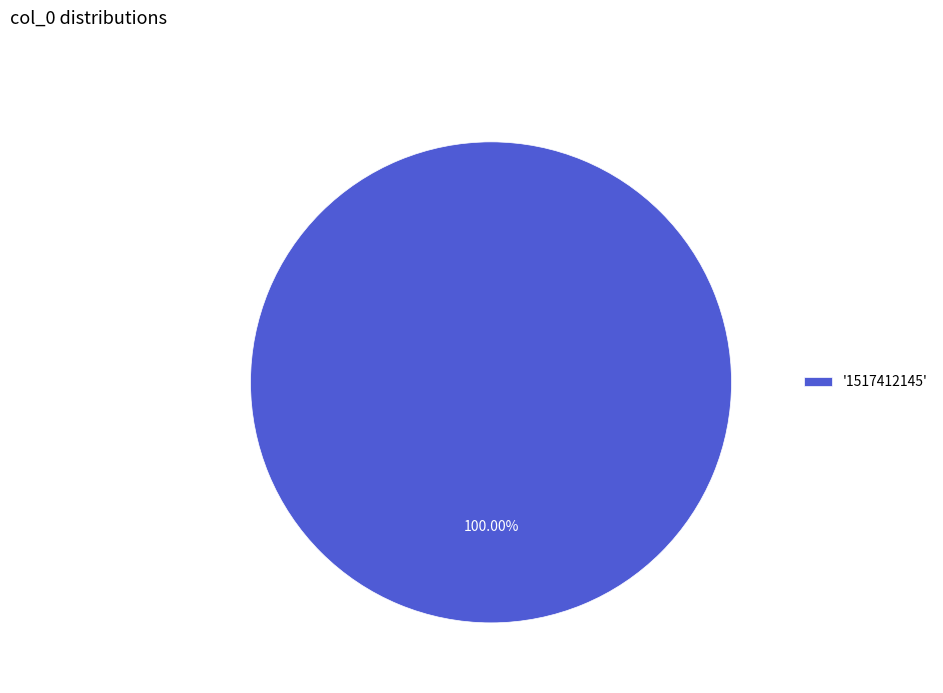

Which category accounts for the majority?

'1517412145'